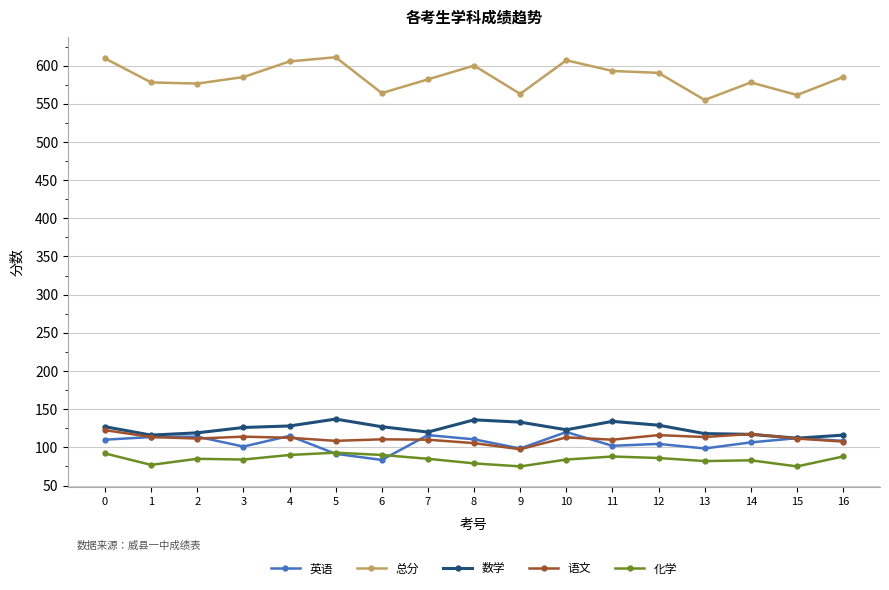

At how many categories does at least one series exceed 259?

17